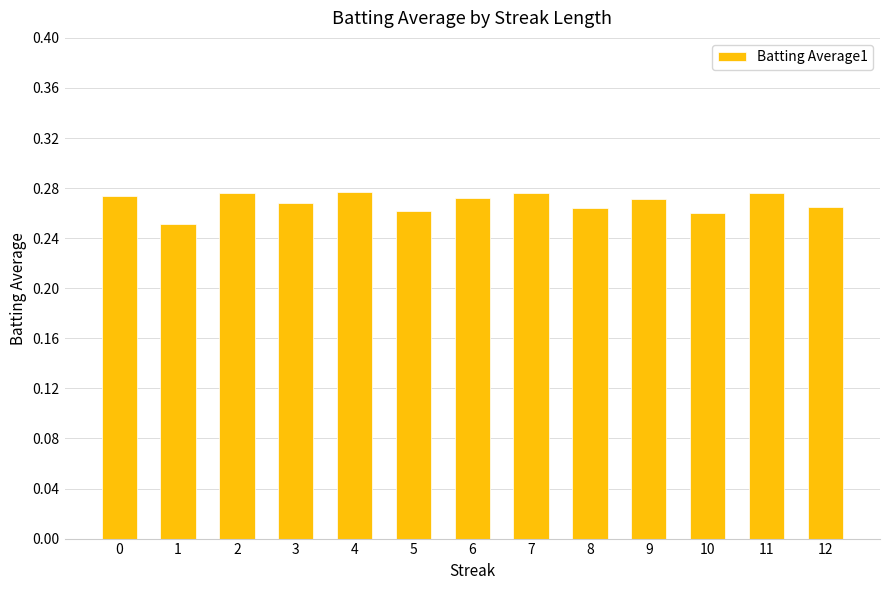

How many values are between 0 and 1?

13